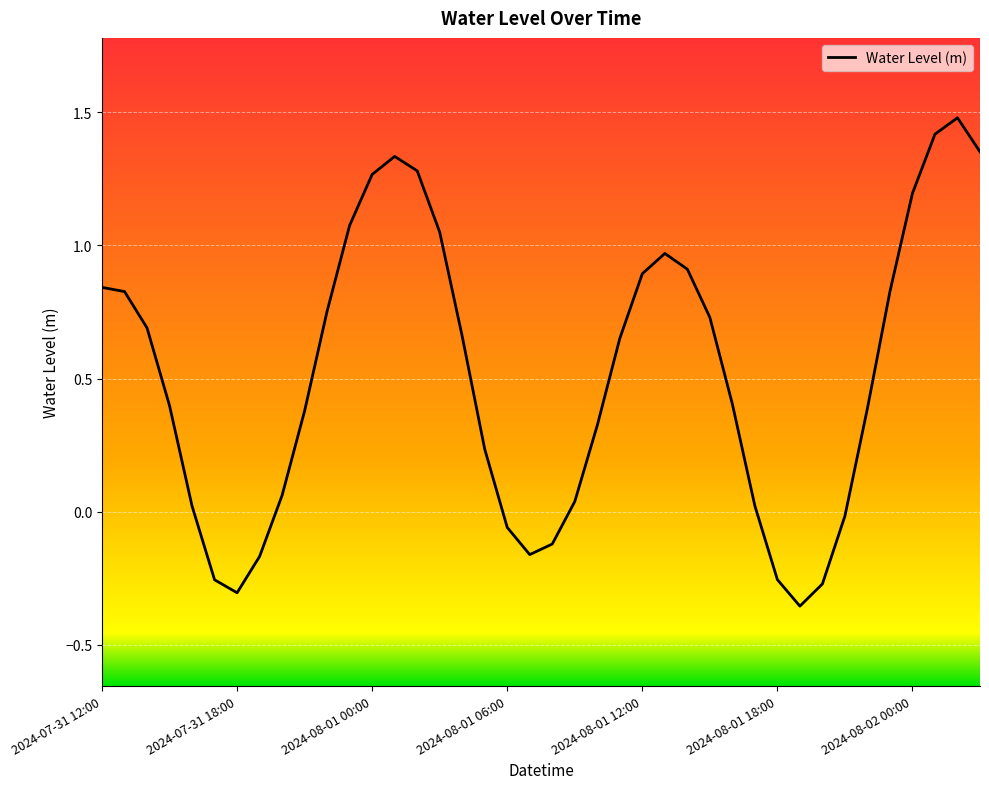

What is the maximum value shown in the chart?

1.5